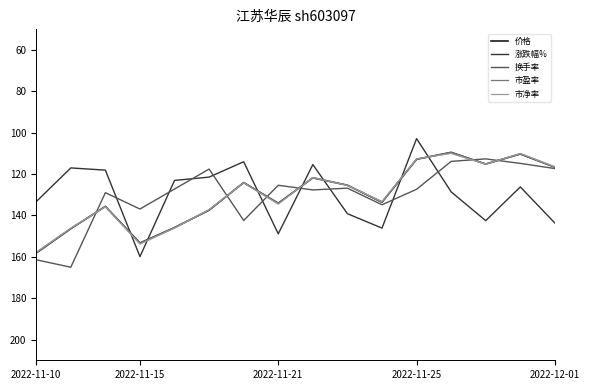

What is the smallest value displayed?

102.8